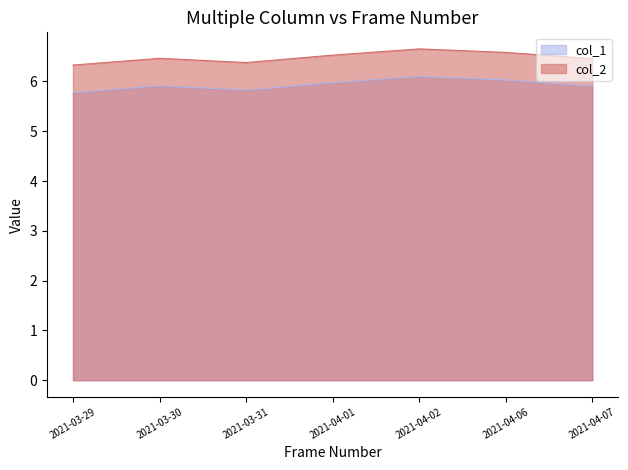

Which series has the largest total across all categories?

col_2